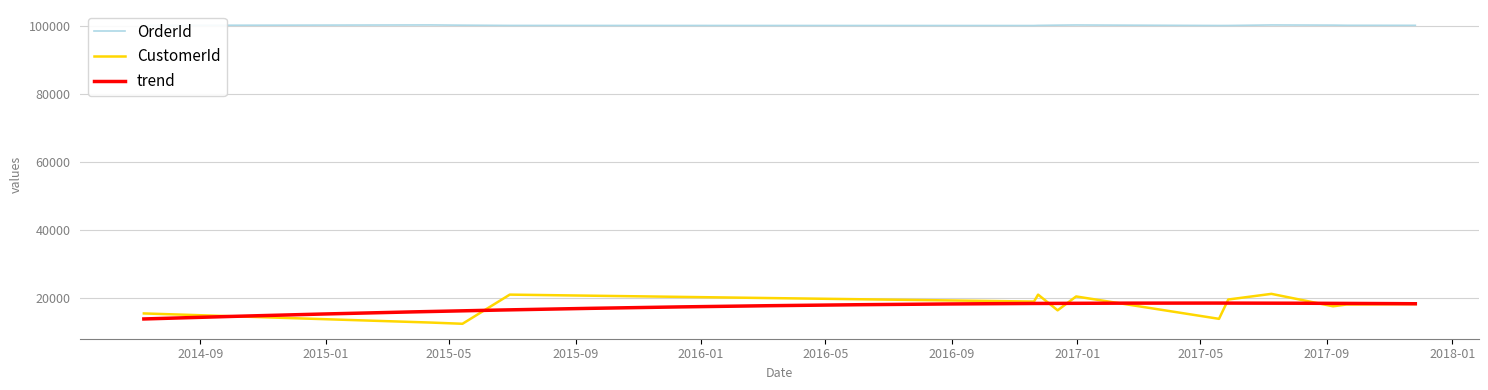

What is the difference between the CustomerId values at 2015-05-14 and 2016-12-13?

3960